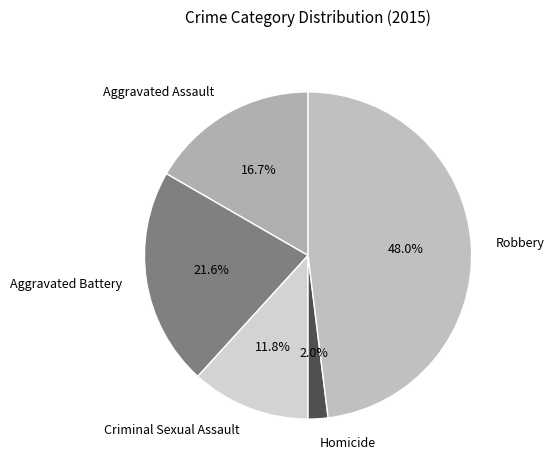

To the nearest percent, what percentage of the pie is Aggravated Battery?

22%